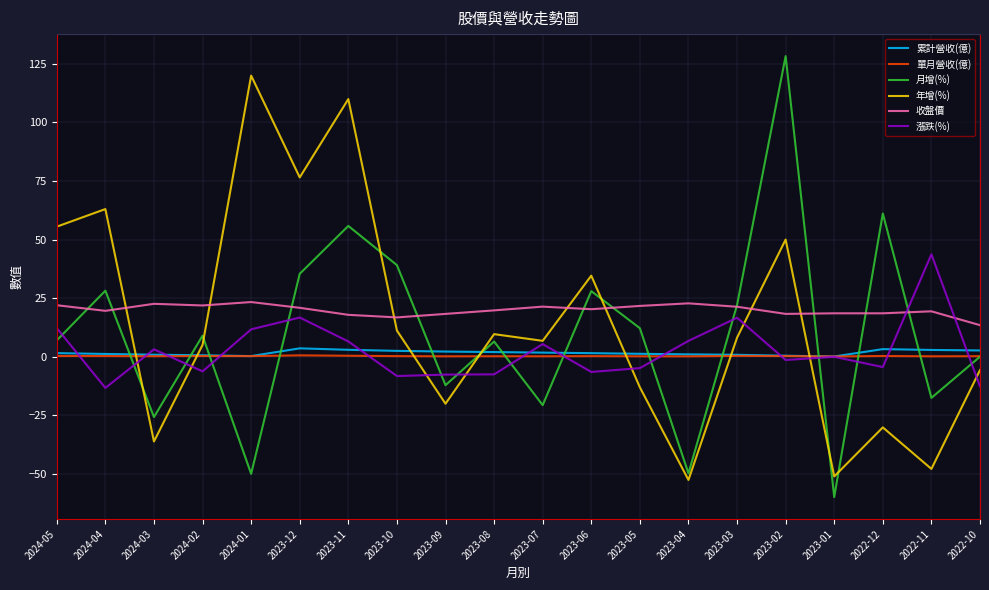

Is the value of 漲跌(%) at 2022-10 greater than the value of 月增(%) at 2023-05?

No